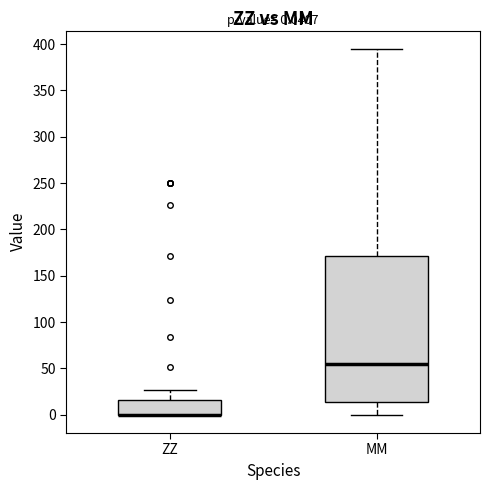

Comparing the boxes themselves (not the whiskers), which one is the tallest?

MM